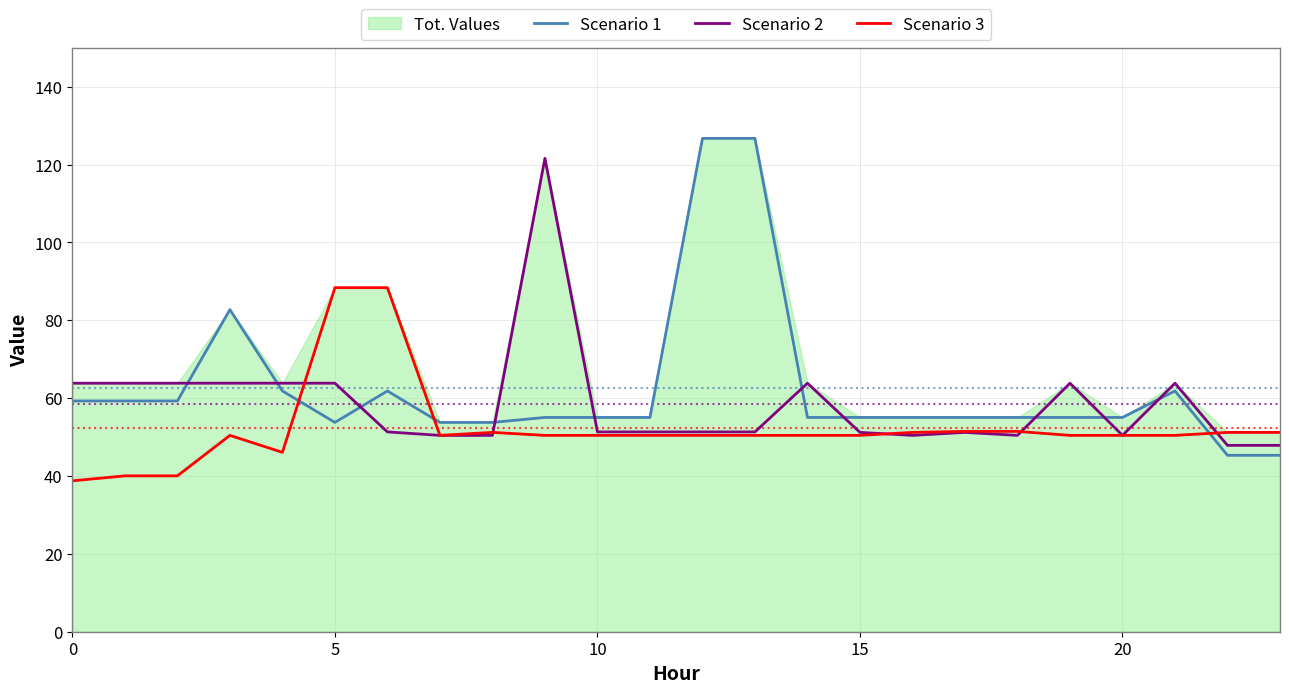

The value of Scenario 3 at 16 is 76.0. True or false?

False